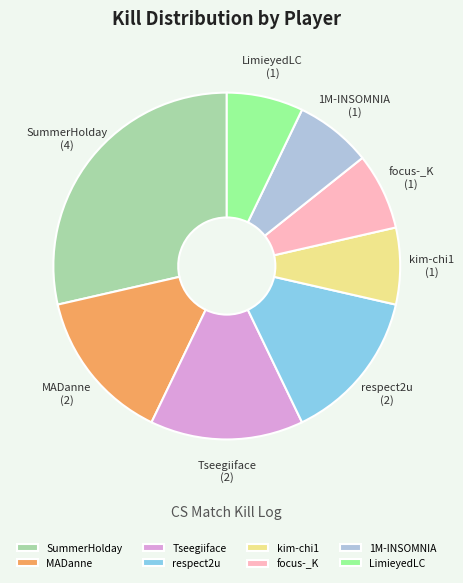

Combined, do Tseegiiface and focus-_K account for over 50%?

No